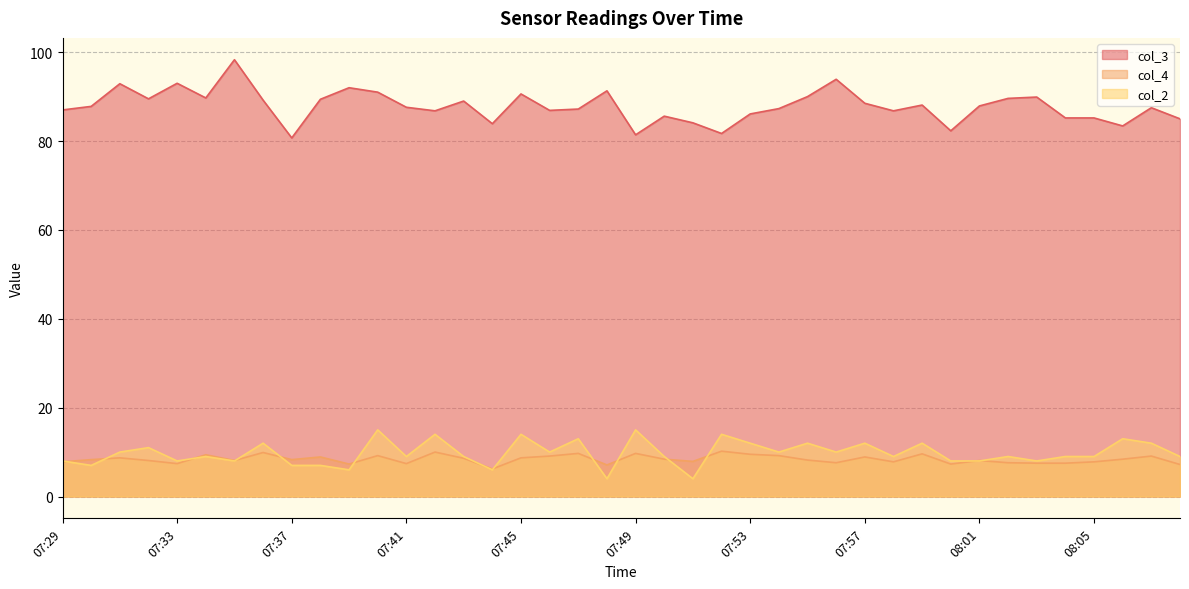

At 08:02, list the series in order from smallest to largest.

col_4, col_2, col_3